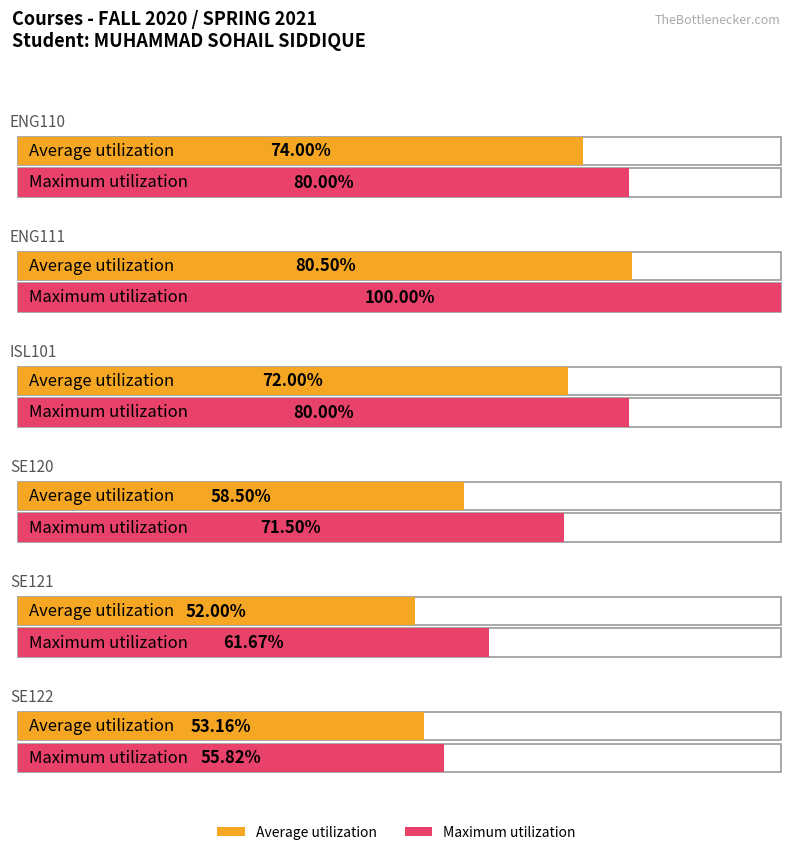

Reading right to left, list all the values displayed in this chart.

Average utilization: 53.2	52.0	58.5	72.0	80.5	74.0
Maximum utilization: 55.8	61.7	71.5	80.0	100.0	80.0